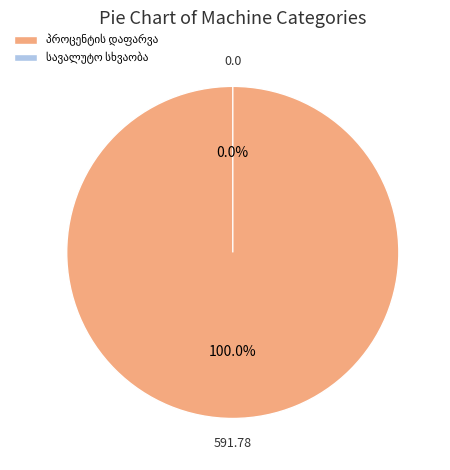

Which slice is the smallest?

სავალუტო სხვაობა